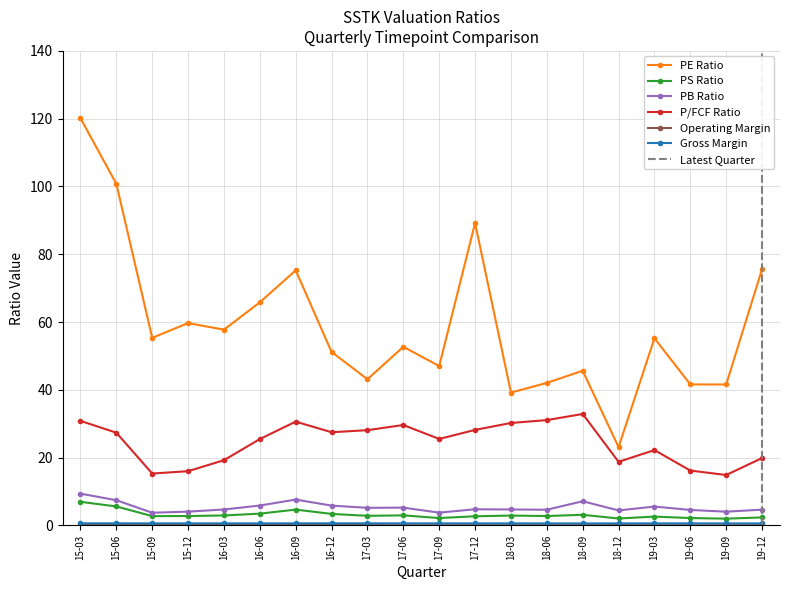

True or false: P/FCF Ratio has more than 1 points higher than both neighbors.

True